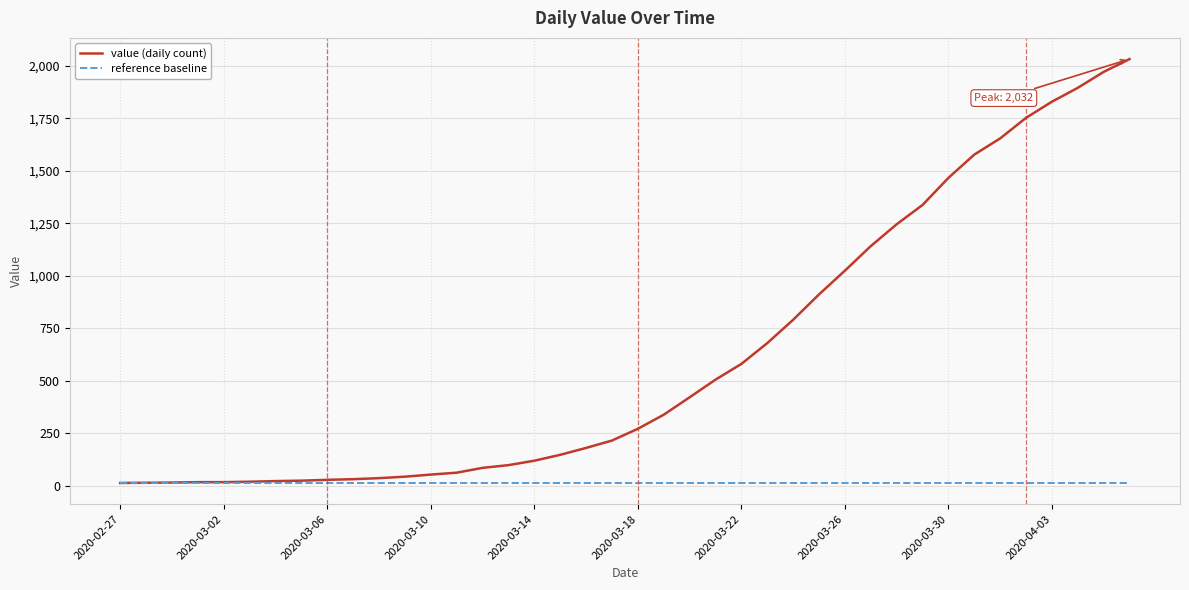

What is the sum of all value (daily count) values?

24656